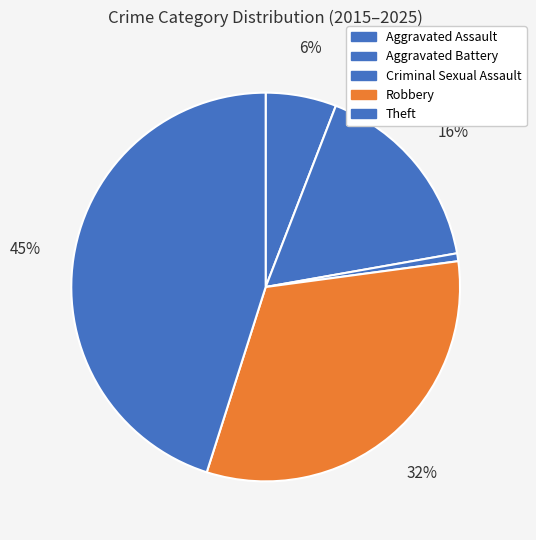

True or false: Criminal Sexual Assault accounts for 1% of the total.

True